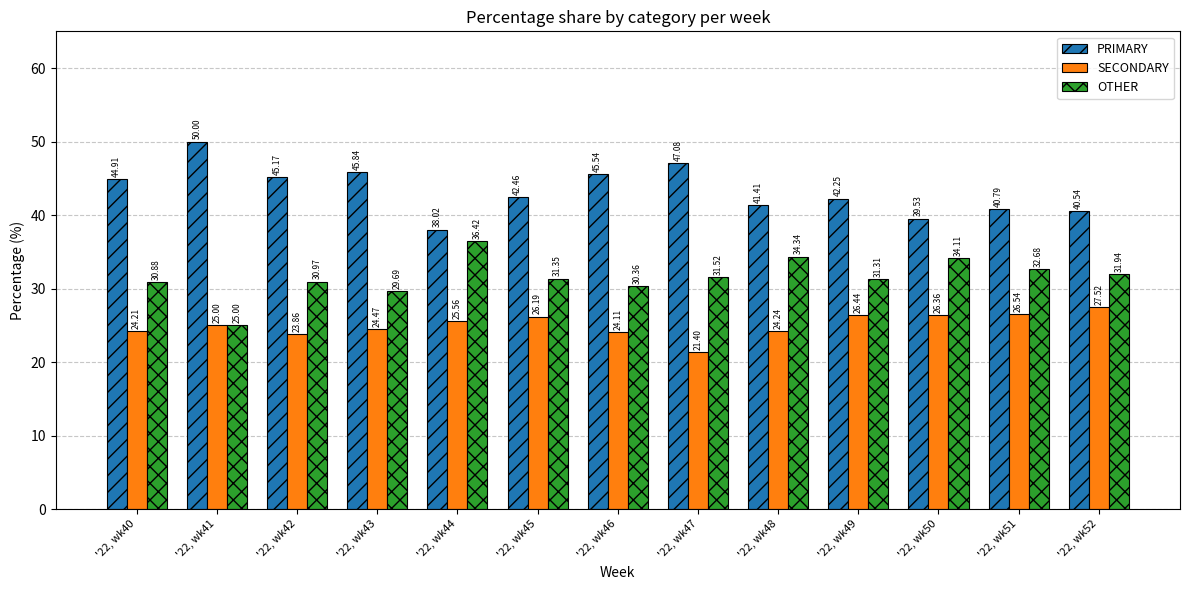

What is the sum of the SECONDARY values at '22, wk42 and '22, wk48?

48.1